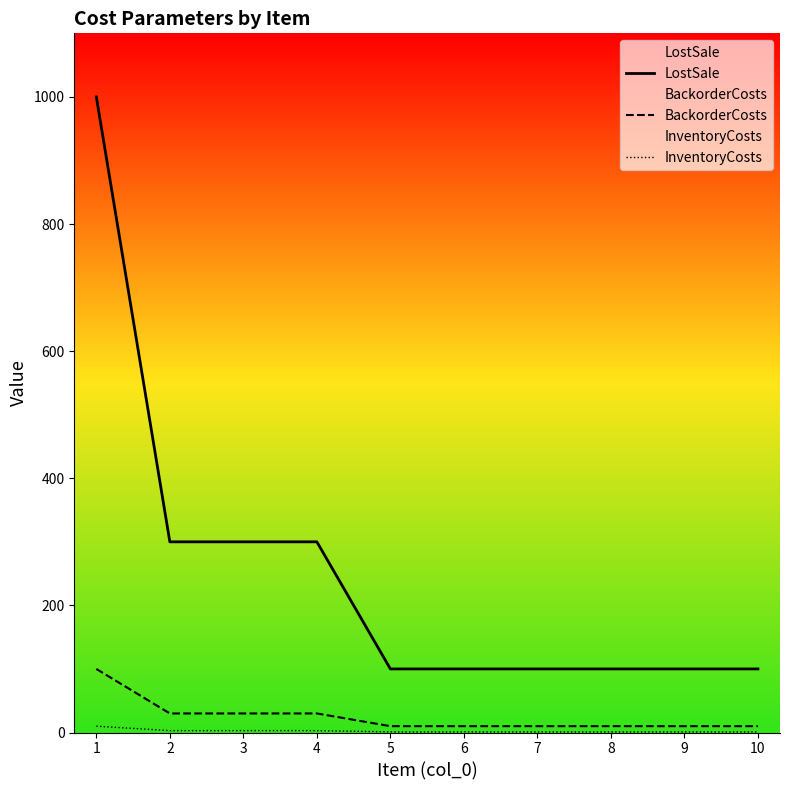

What is the smallest value displayed?

1